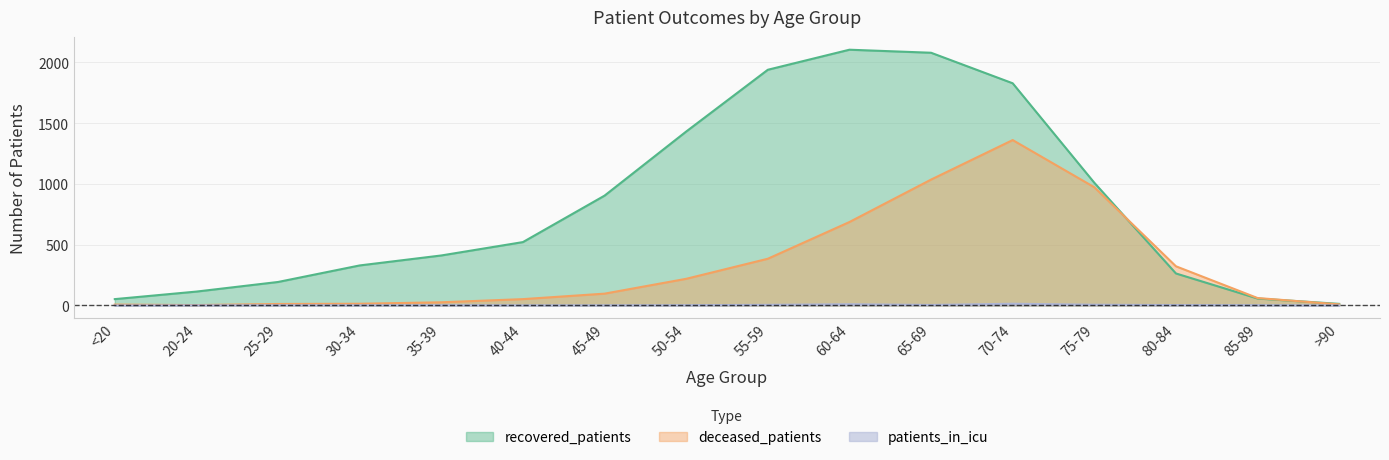

At which category is the sum across all series the highest?

70-74